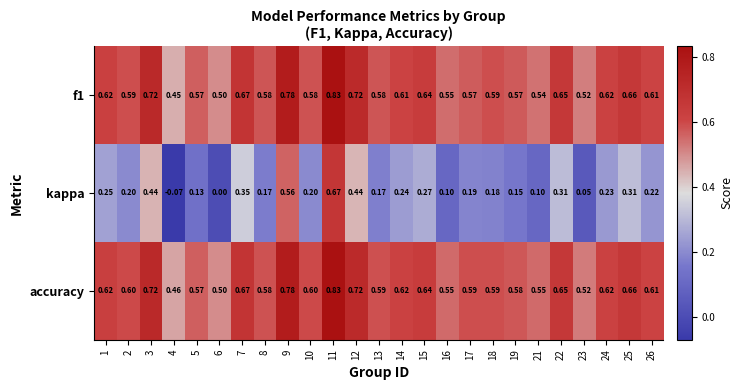

Which series changed the most between 12 and 22?

kappa